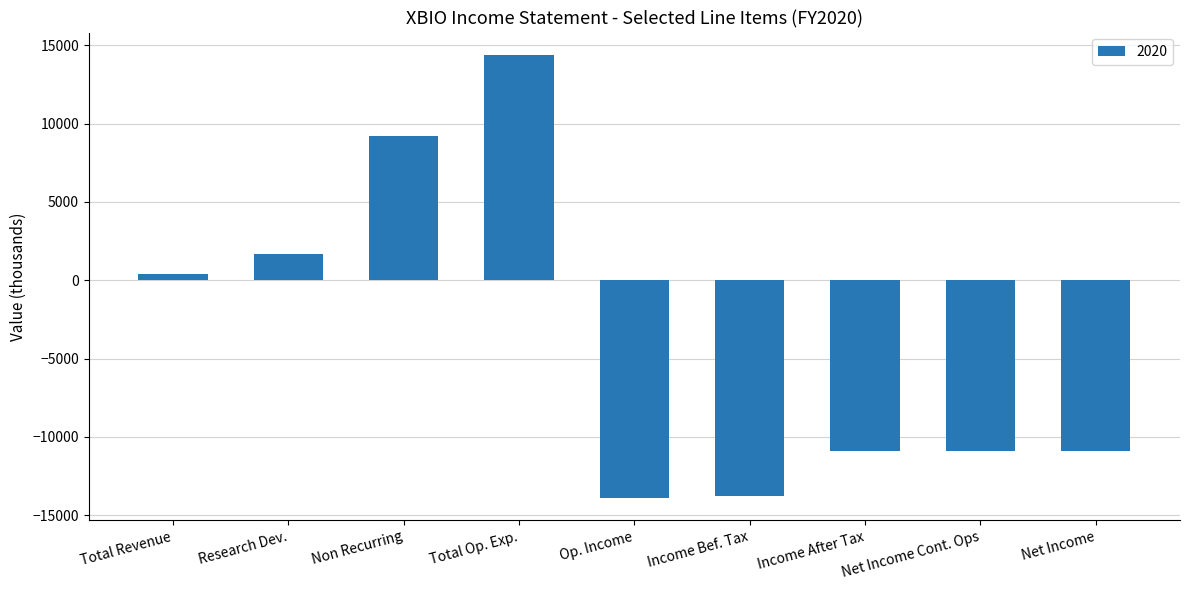

How many values are below -10900?

2